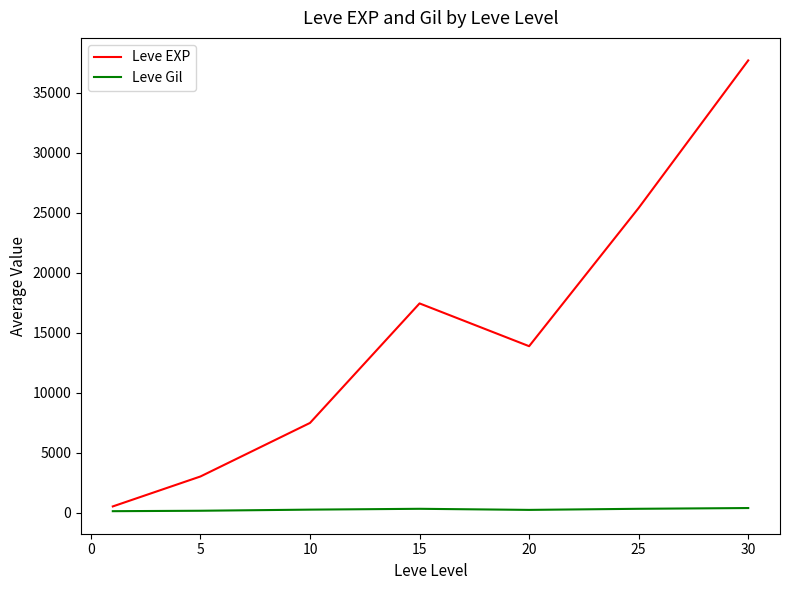

What is the maximum value for Leve EXP?

37715.0